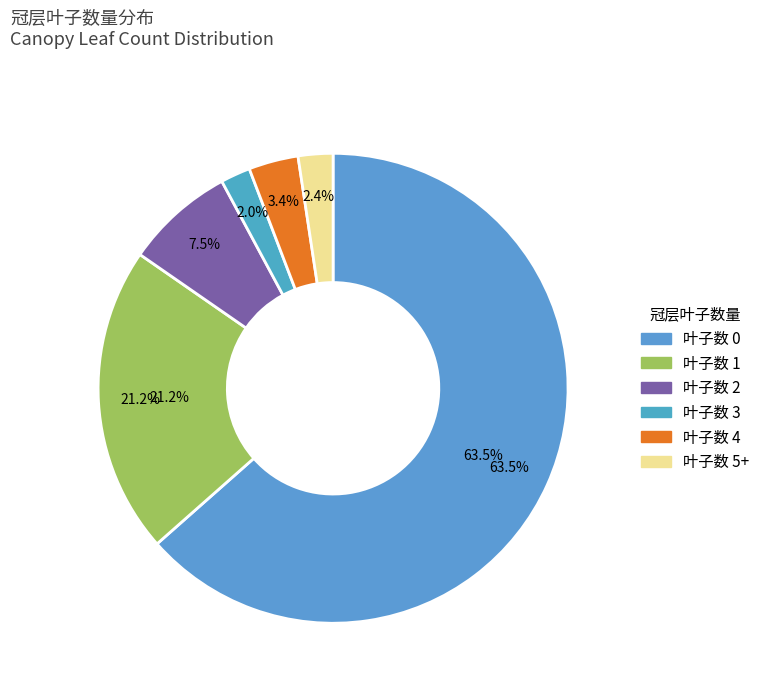

What is the total percentage of 2 and 4?

10.9%